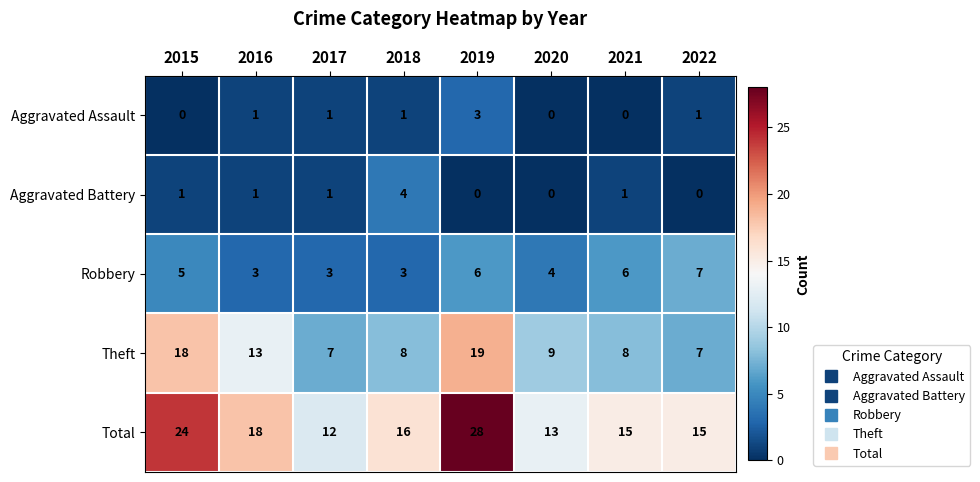

At which category is the sum across all series the highest?

2019